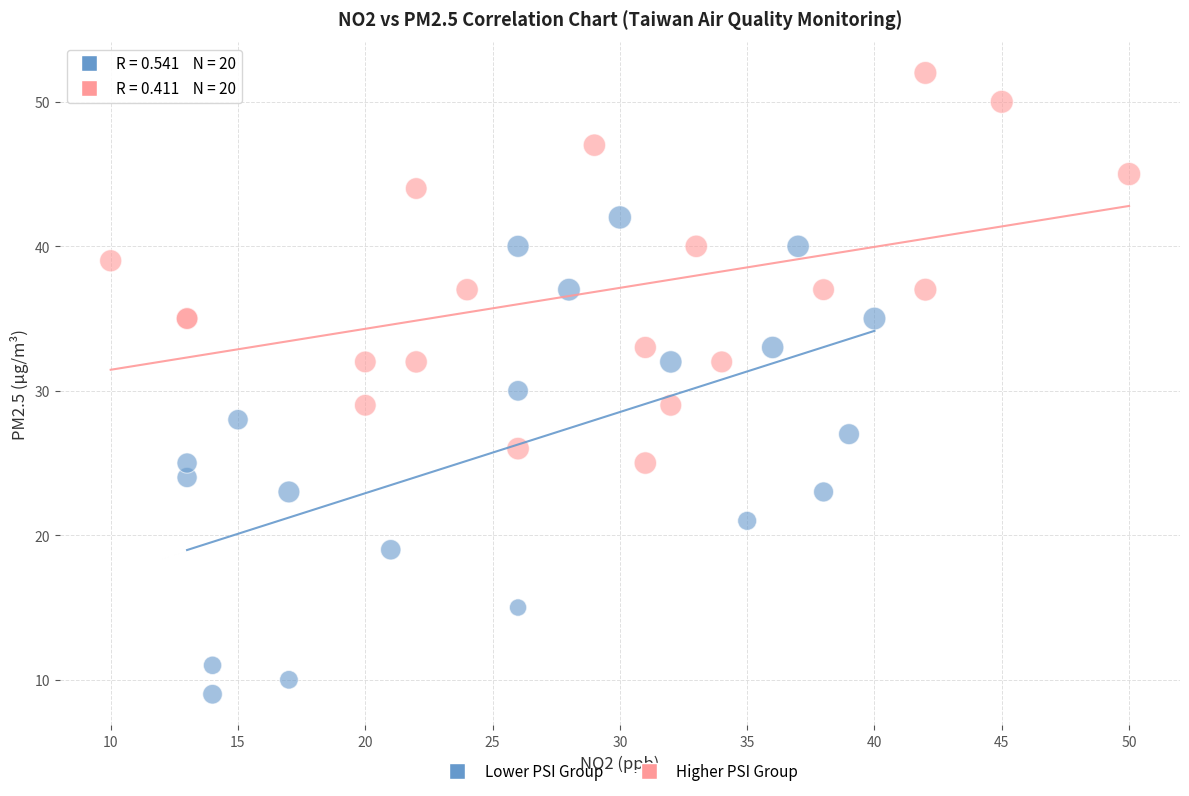

Which series reaches the maximum Y coordinate?

Higher PSI Group